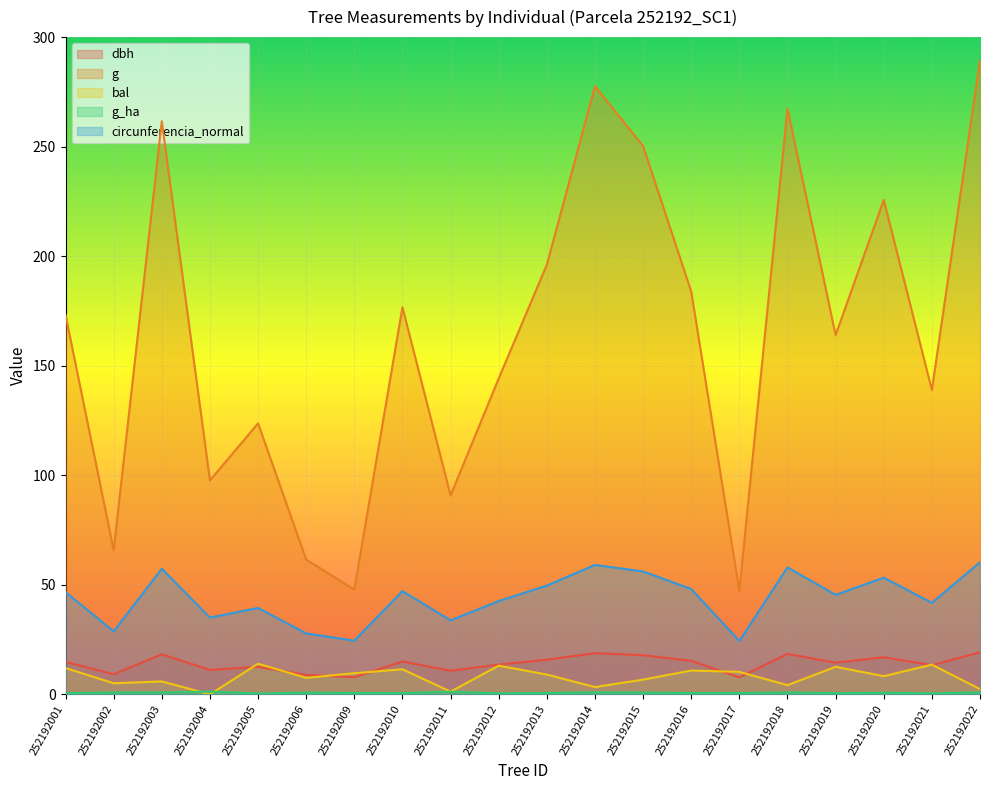

Reading left to right, extract all data points from this chart.

dbh: 252192001=14.8	252192002=9.2	252192003=18.2	252192004=11.2	252192005=12.6	252192006=8.8	252192009=7.8	252192010=15.0	252192011=10.8	252192012=13.6	252192013=15.8	252192014=18.8	252192015=17.9	252192016=15.3	252192017=7.8	252192018=18.4	252192019=14.4	252192020=16.9	252192021=13.3	252192022=19.2
g: 252192001=173.2	252192002=65.8	252192003=261.6	252192004=97.6	252192005=123.7	252192006=61.5	252192009=47.8	252192010=176.7	252192011=90.8	252192012=144.2	252192013=196.1	252192014=277.6	252192015=250.2	252192016=183.8	252192017=47.2	252192018=267.4	252192019=164.0	252192020=225.7	252192021=138.9	252192022=289.5
bal: 252192001=12.0	252192002=5.1	252192003=5.9	252192004=0.0	252192005=14.0	252192006=7.5	252192009=9.7	252192010=11.4	252192011=1.2	252192012=13.1	252192013=9.0	252192014=3.3	252192015=6.7	252192016=10.9	252192017=10.3	252192018=4.2	252192019=12.6	252192020=8.3	252192021=13.5	252192022=2.4
g_ha: 252192001=0.6	252192002=0.8	252192003=0.8	252192004=1.2	252192005=0.4	252192006=0.8	252192009=0.6	252192010=0.6	252192011=1.2	252192012=0.5	252192013=0.6	252192014=0.9	252192015=0.8	252192016=0.6	252192017=0.6	252192018=0.8	252192019=0.5	252192020=0.7	252192021=0.4	252192022=0.9
circunferencia_normal: 252192001=46.6	252192002=28.8	252192003=57.3	252192004=35.0	252192005=39.4	252192006=27.8	252192009=24.5	252192010=47.1	252192011=33.8	252192012=42.6	252192013=49.6	252192014=59.1	252192015=56.1	252192016=48.1	252192017=24.4	252192018=58.0	252192019=45.4	252192020=53.2	252192021=41.8	252192022=60.3